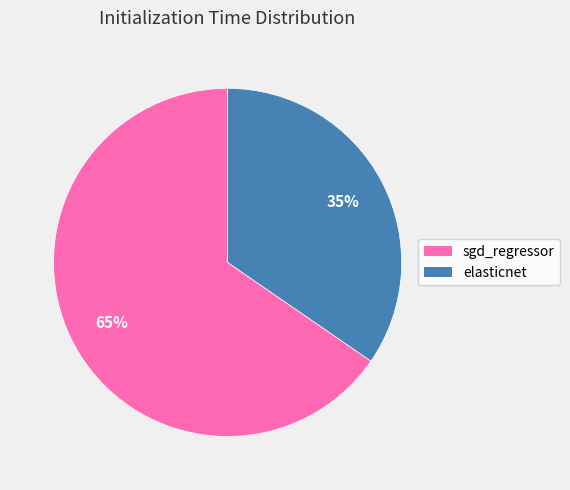

What is the largest slice in the pie chart?

sgd_regressor